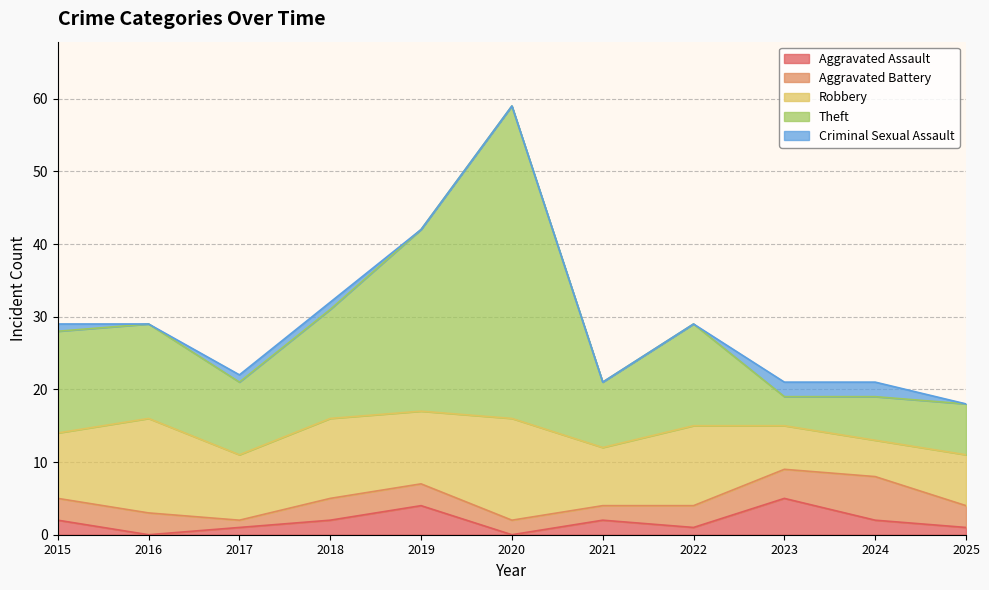

Count the number of data series in this chart.

5